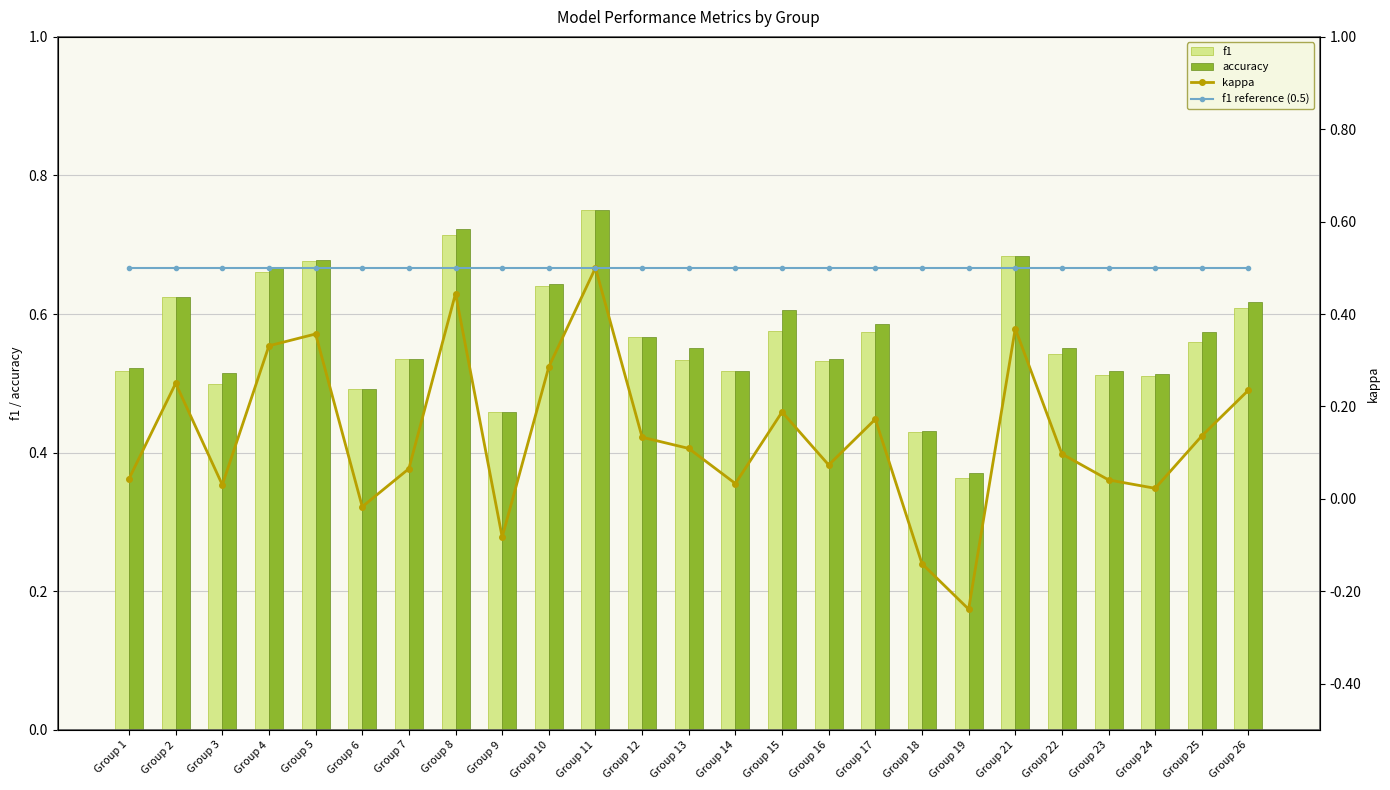

At which label does accuracy reach its minimum?

Group 19